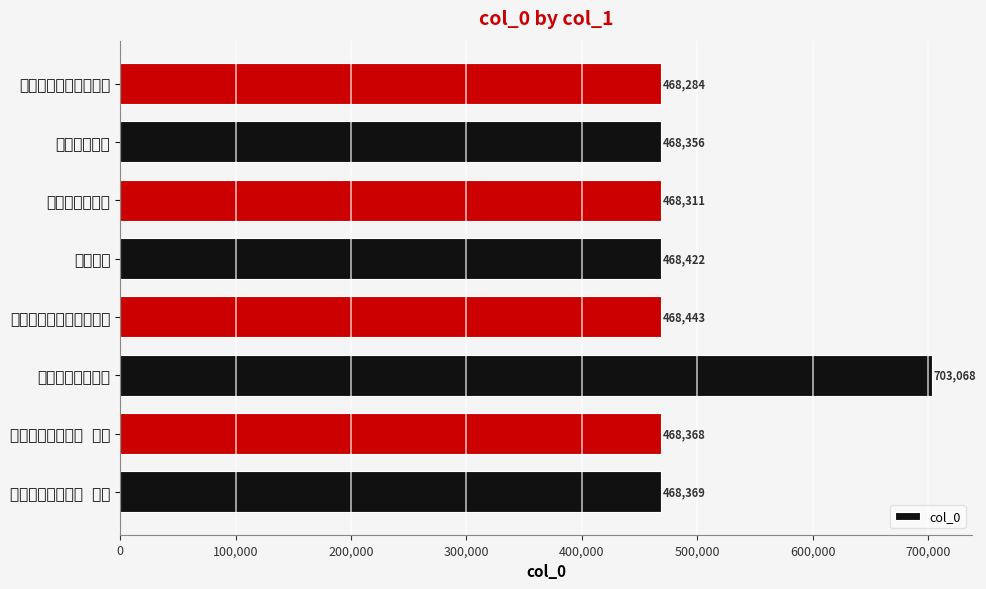

How many bars are there in total?

8